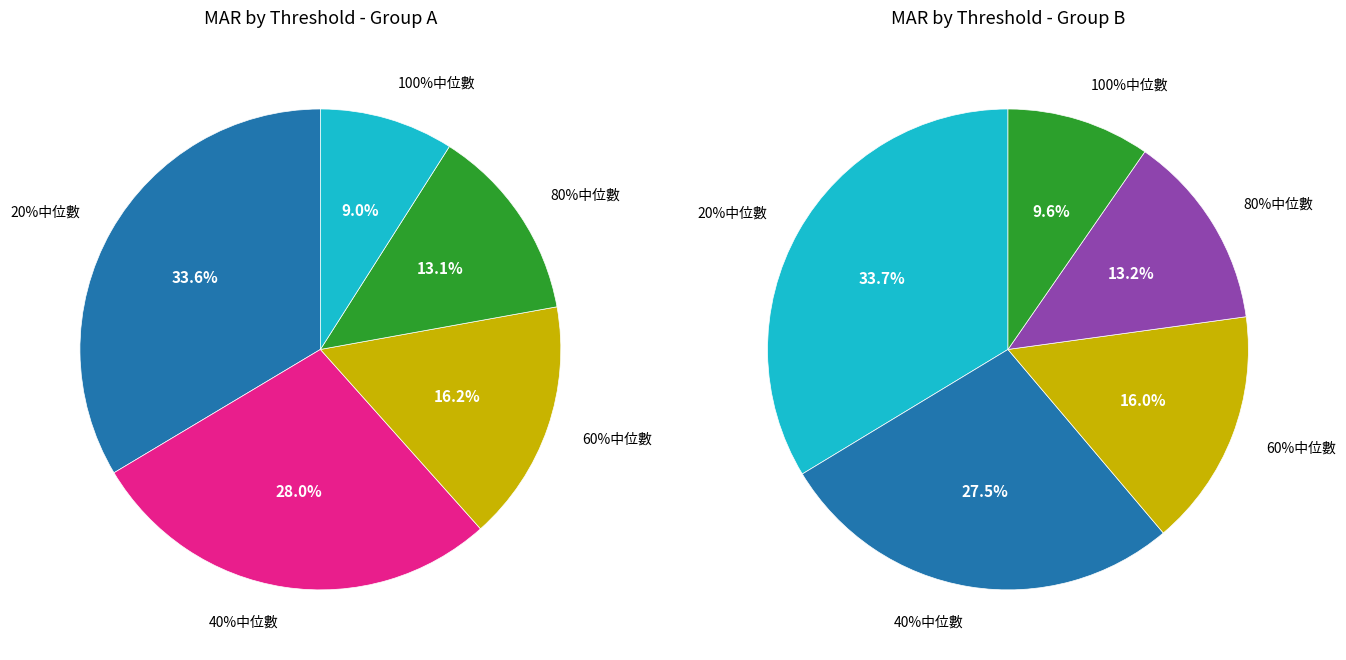

Does 100%中位數 account for over 50% of the chart?

No